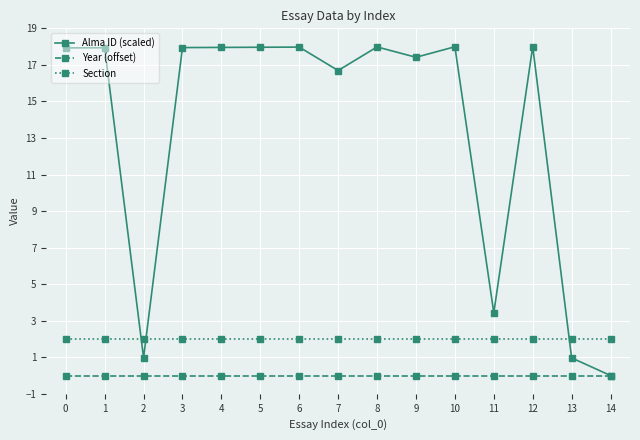

At 7, list the series in order from smallest to largest.

Year (offset), Section, Alma ID (scaled)